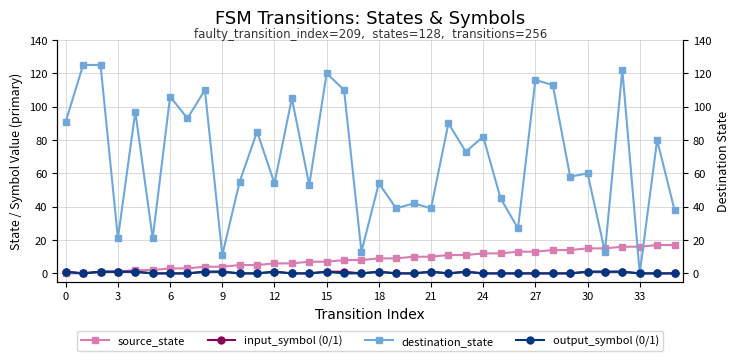

True or false: input_symbol (0/1) has a value of 1 at 21.

True